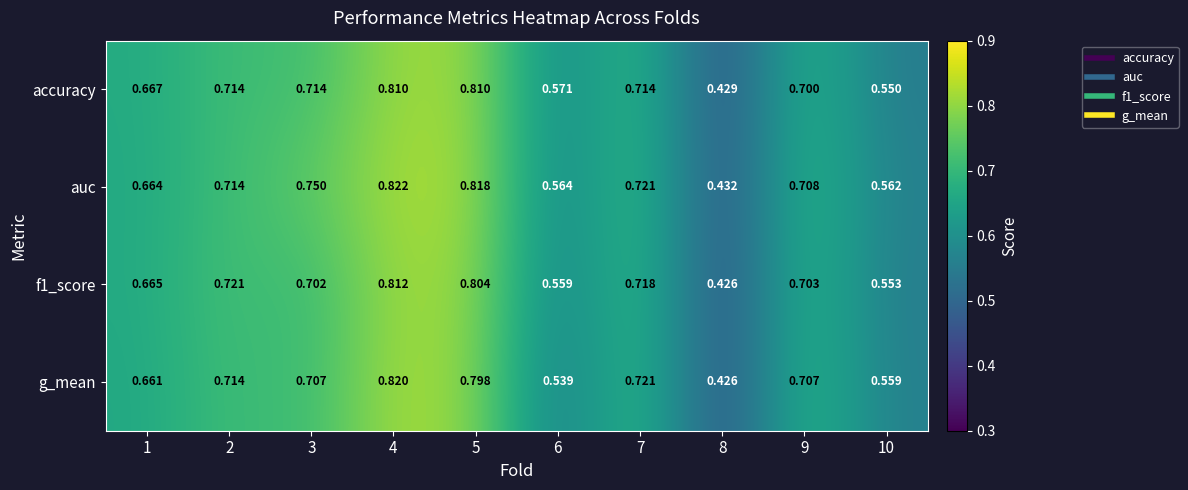

Which series has the largest total across all categories?

auc